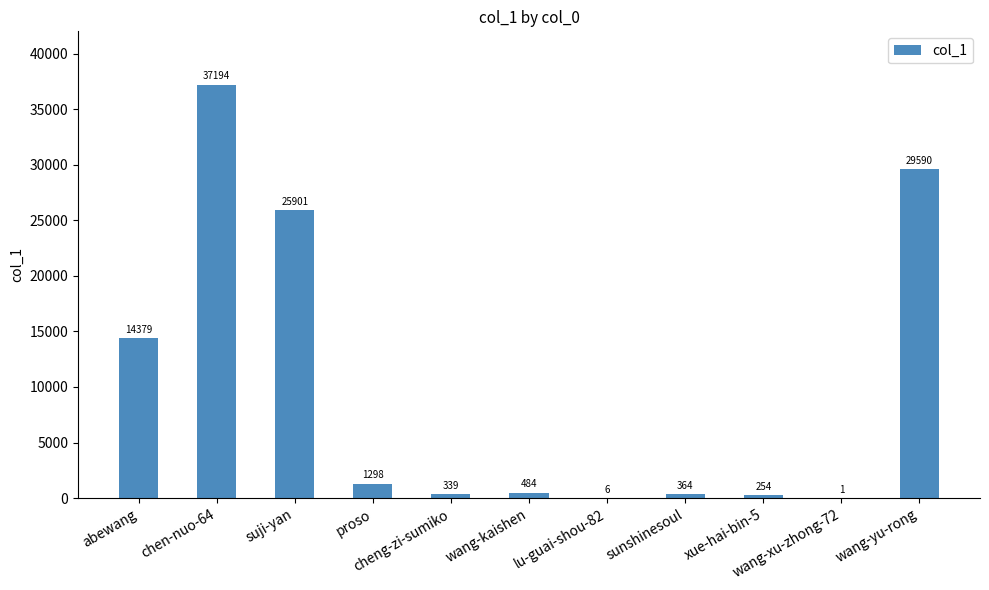

The chart shows a value of 339 at cheng-zi-sumiko. True or false?

True